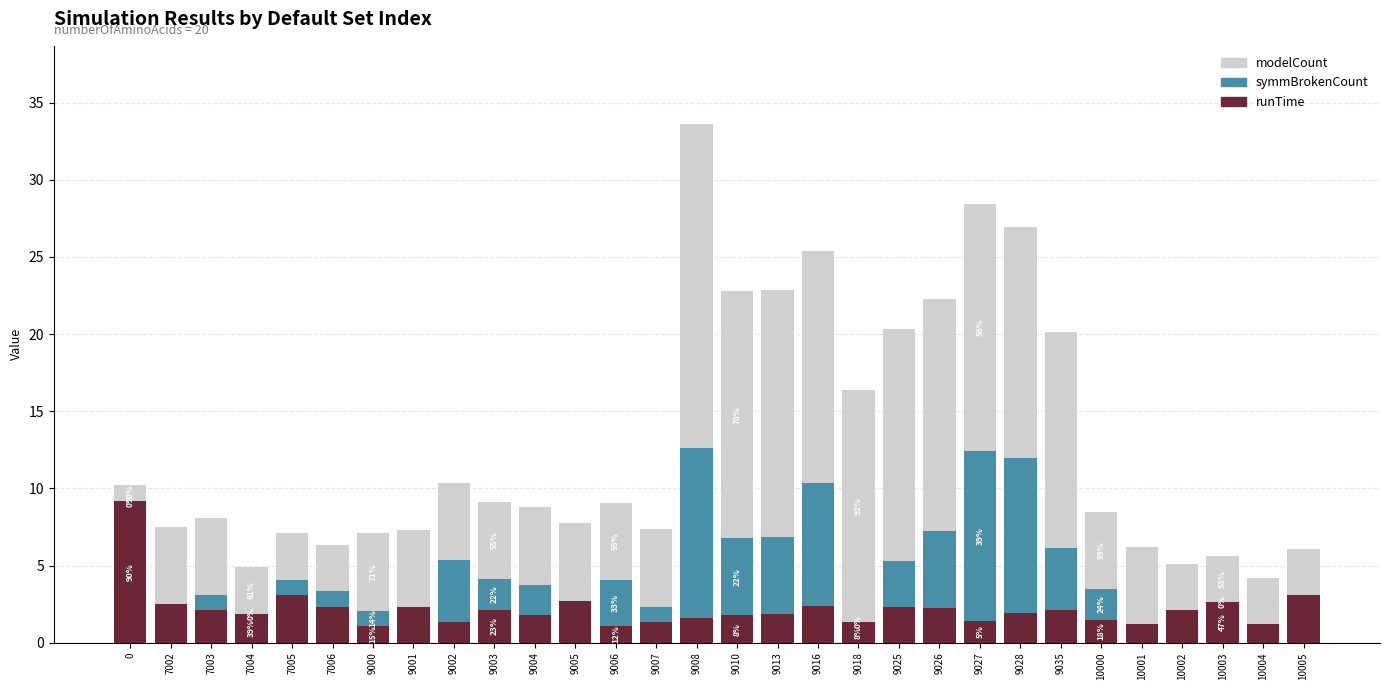

At which category is the sum across all series the highest?

9008